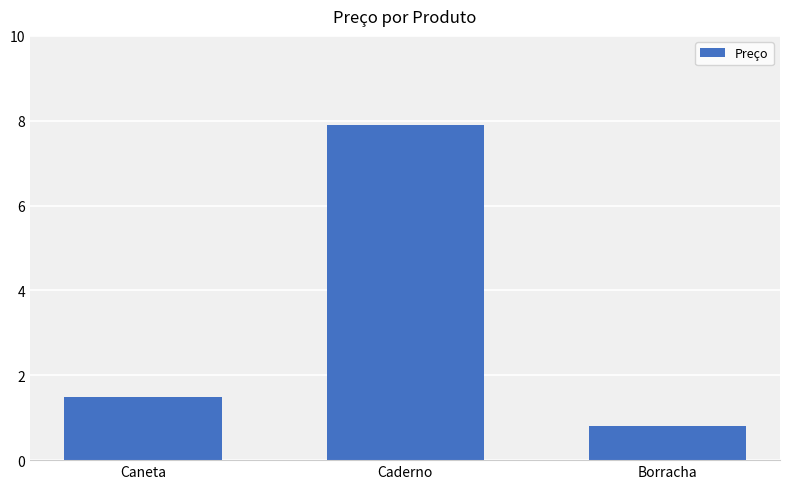

What is the value of the 2nd bar from the left?

7.9